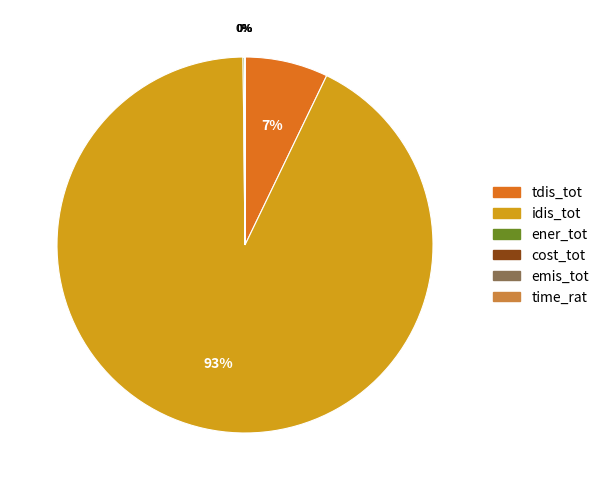

What portion of the pie excludes ener_tot?

99.9%